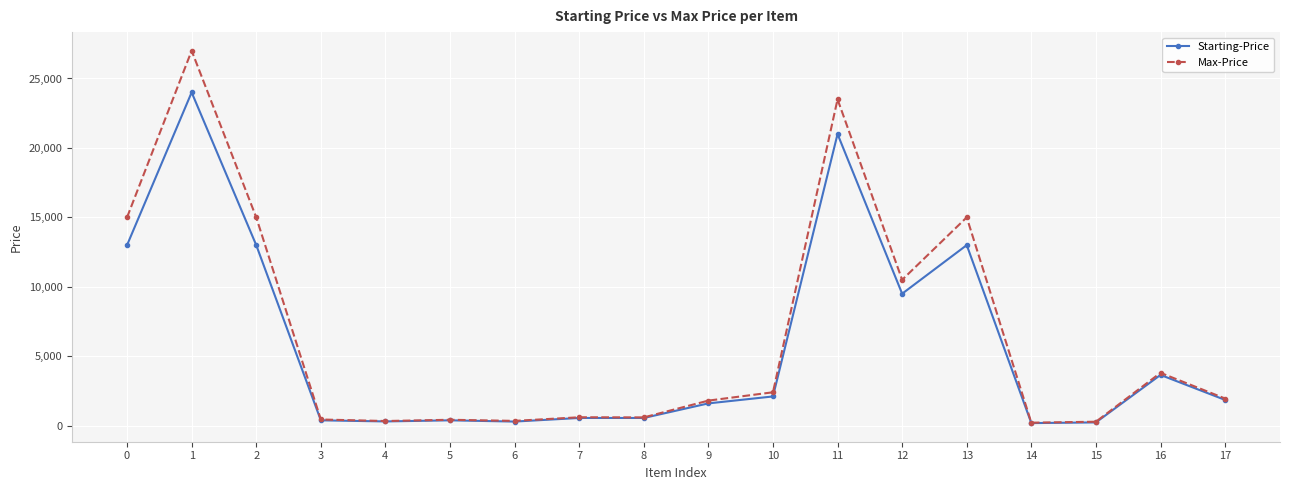

What is the minimum value for Max-Price?

210